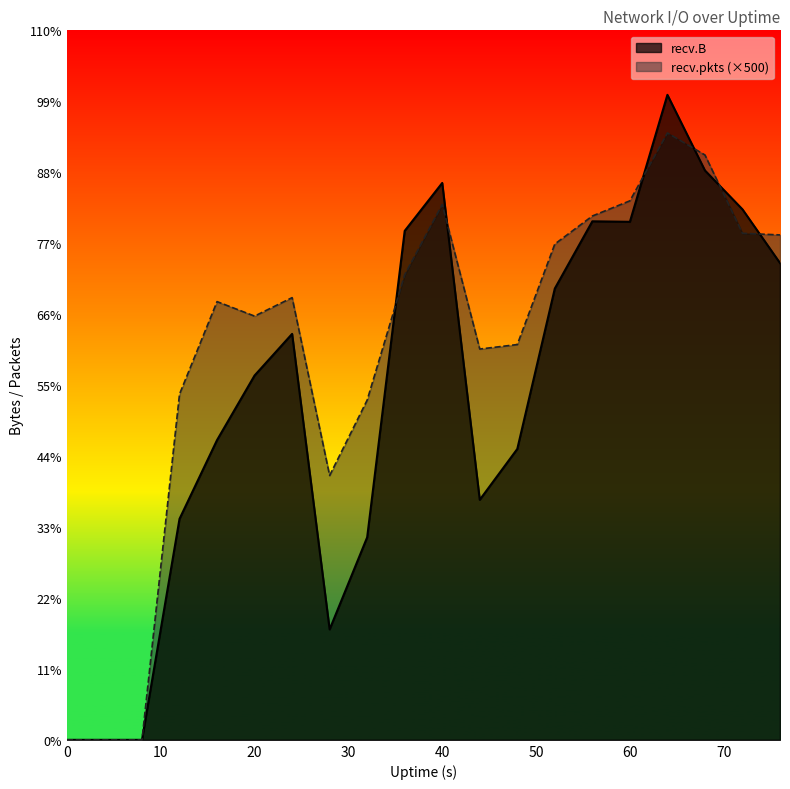

What is the value of the recv.pkts point at the 7th from the left?

23373000